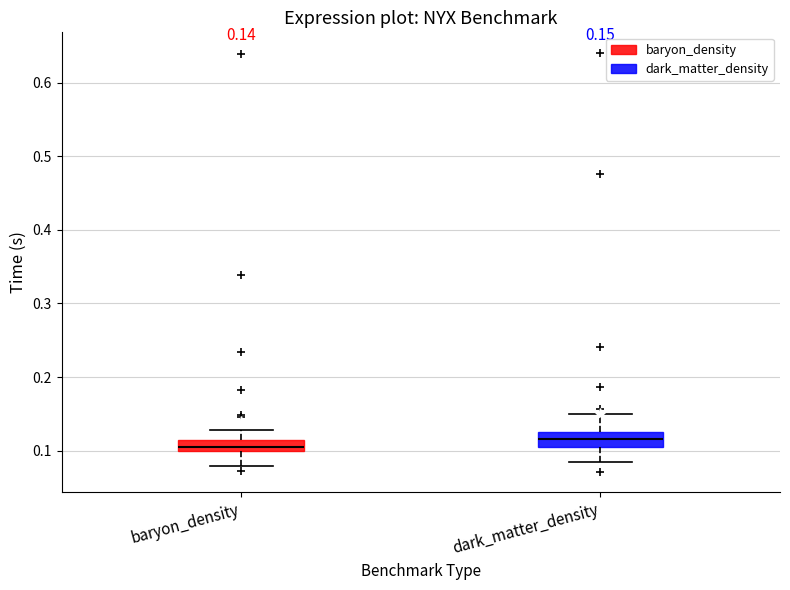

Which box has the lowest median line?

baryon_density